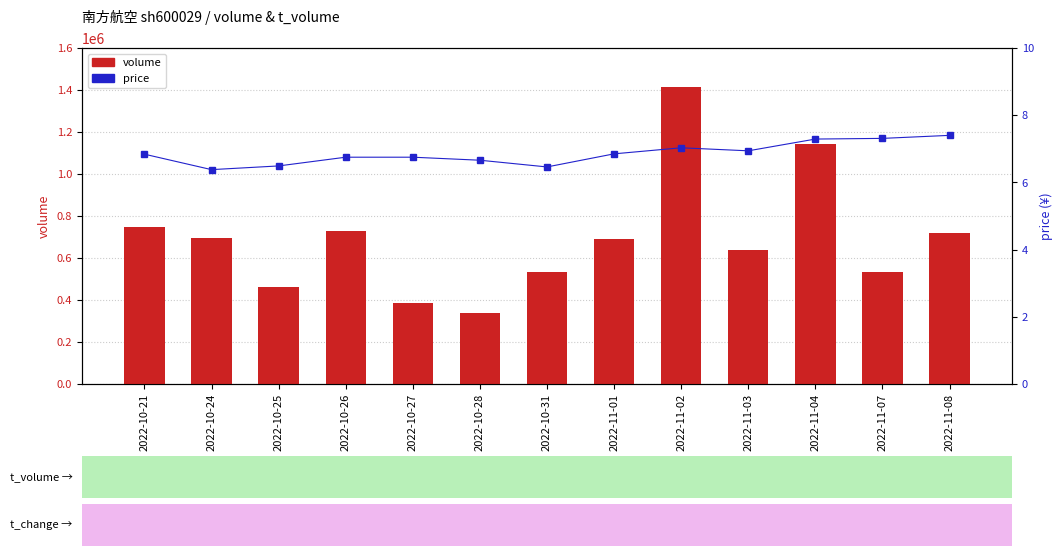

Reading left to right, extract all data points from this chart.

volume: 2022-10-21=747153.0	2022-10-24=694375.0	2022-10-25=459539.0	2022-10-26=726757.0	2022-10-27=387353.0	2022-10-28=340227.0	2022-10-31=532973.0	2022-11-01=688309.0	2022-11-02=1416379.0	2022-11-03=636695.0	2022-11-04=1142254.0	2022-11-07=533246.0	2022-11-08=717473.0
price: 2022-10-21=6.8	2022-10-24=6.4	2022-10-25=6.5	2022-10-26=6.8	2022-10-27=6.8	2022-10-28=6.7	2022-10-31=6.5	2022-11-01=6.8	2022-11-02=7.0	2022-11-03=6.9	2022-11-04=7.3	2022-11-07=7.3	2022-11-08=7.4